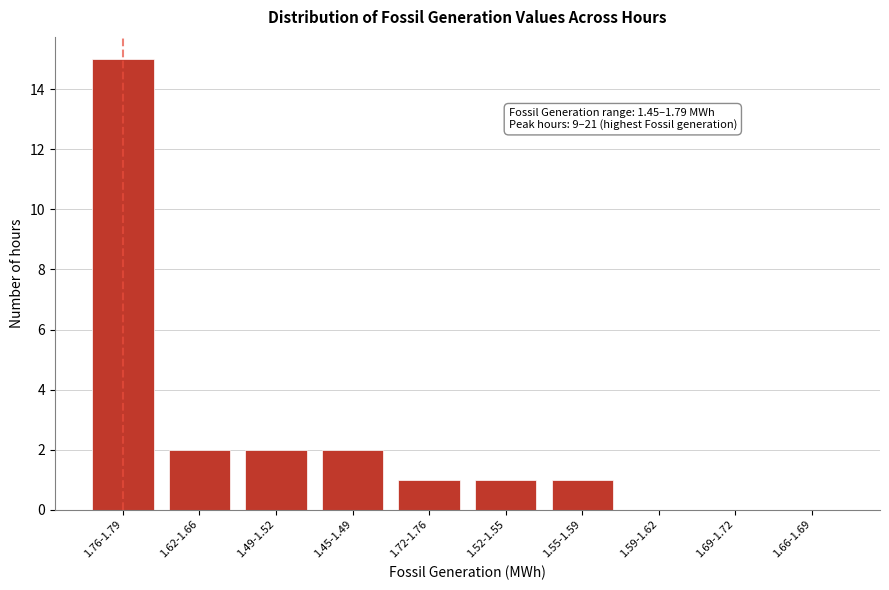

Reading left to right, transcribe all the data shown in this chart.

1.76-1.79=15	1.62-1.66=2	1.49-1.52=2	1.45-1.49=2	1.72-1.76=1	1.52-1.55=1	1.55-1.59=1	1.59-1.62=0	1.69-1.72=0	1.66-1.69=0